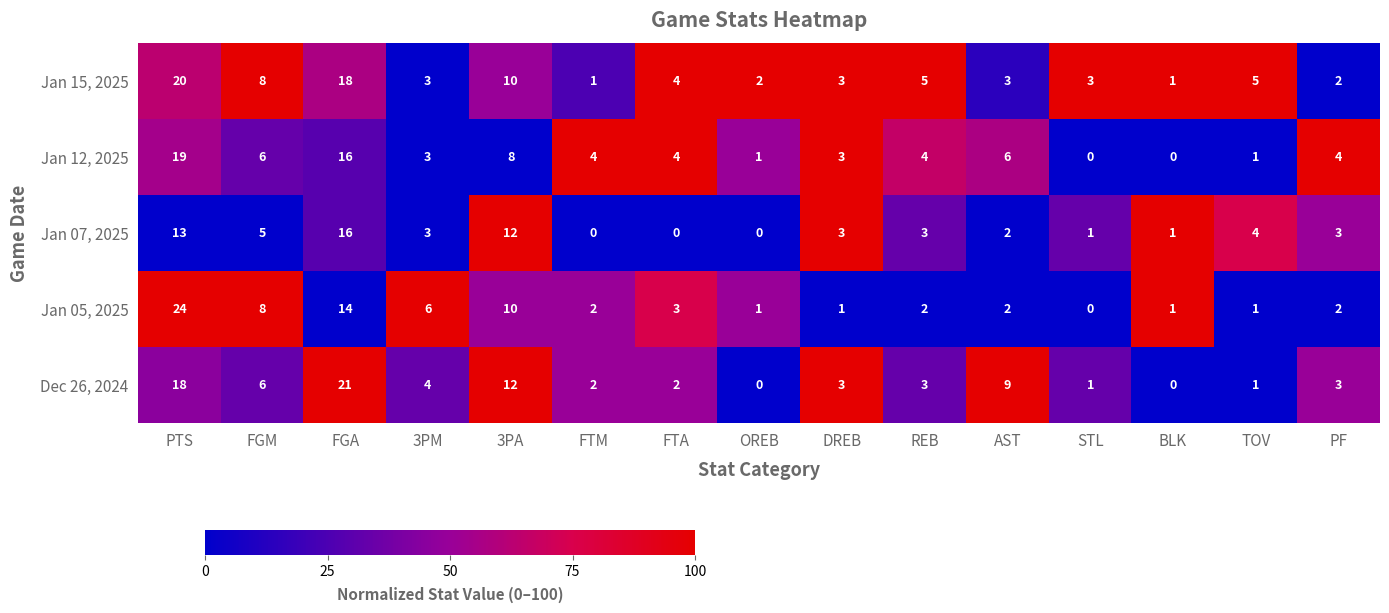

What is the sum of all Jan 12, 2025 values?

79